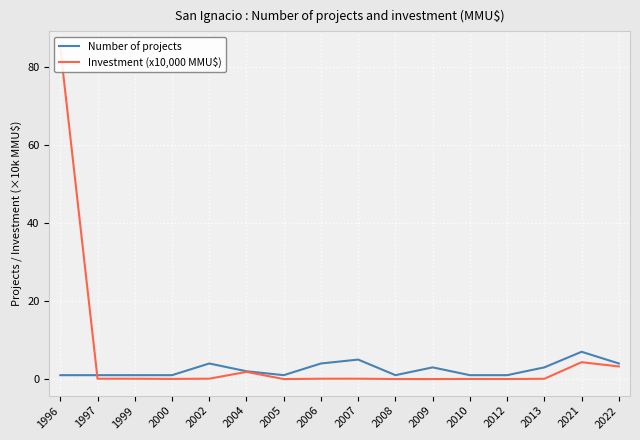

List the labels in order of Investment (x10,000 MMU$) value, largest first.

1996, 2021, 2022, 2004, 2002, 2007, 2006, 1997, 1999, 2013, 2000, 2010, 2008, 2012, 2009, 2005